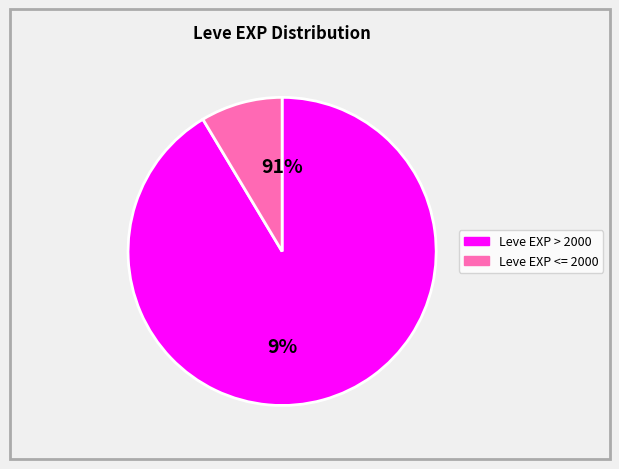

The Bone Staff slice represents 13% of the pie. True or false?

False